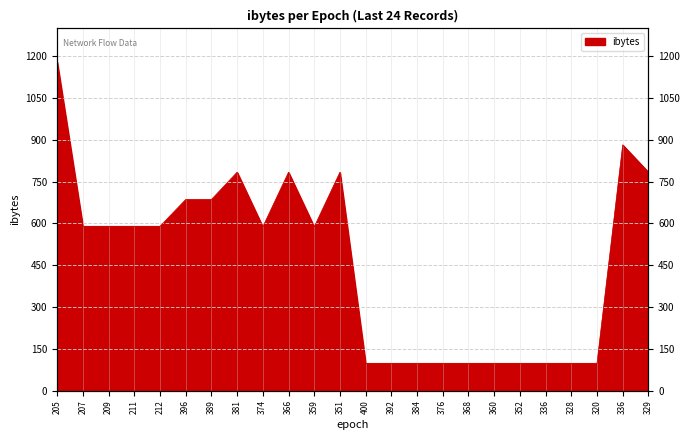

At which label does the data first exceed 590?

205